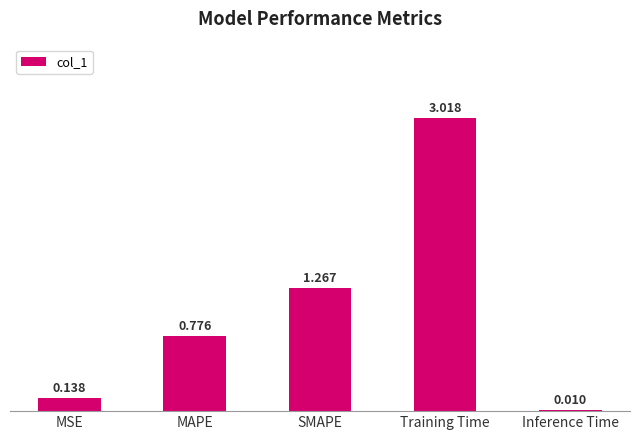

Between Inference Time and Training Time, which is larger?

Training Time